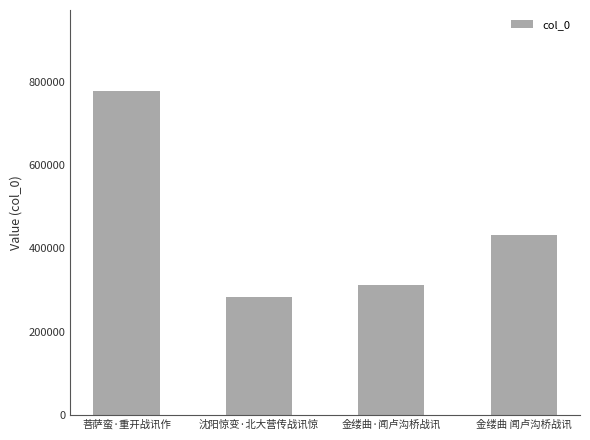

What position from the left is 沈阳惊变·北大营传战讯惊?

2